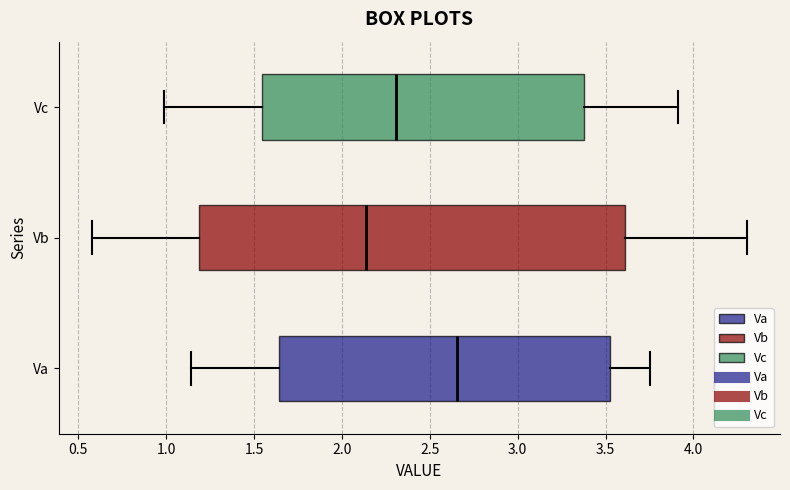

Which box is the widest, from its left edge to its right edge?

Vb